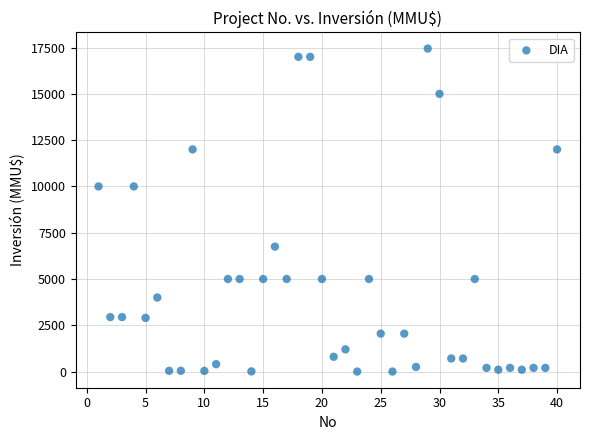

What is the range of Y values (max minus min)?

17447